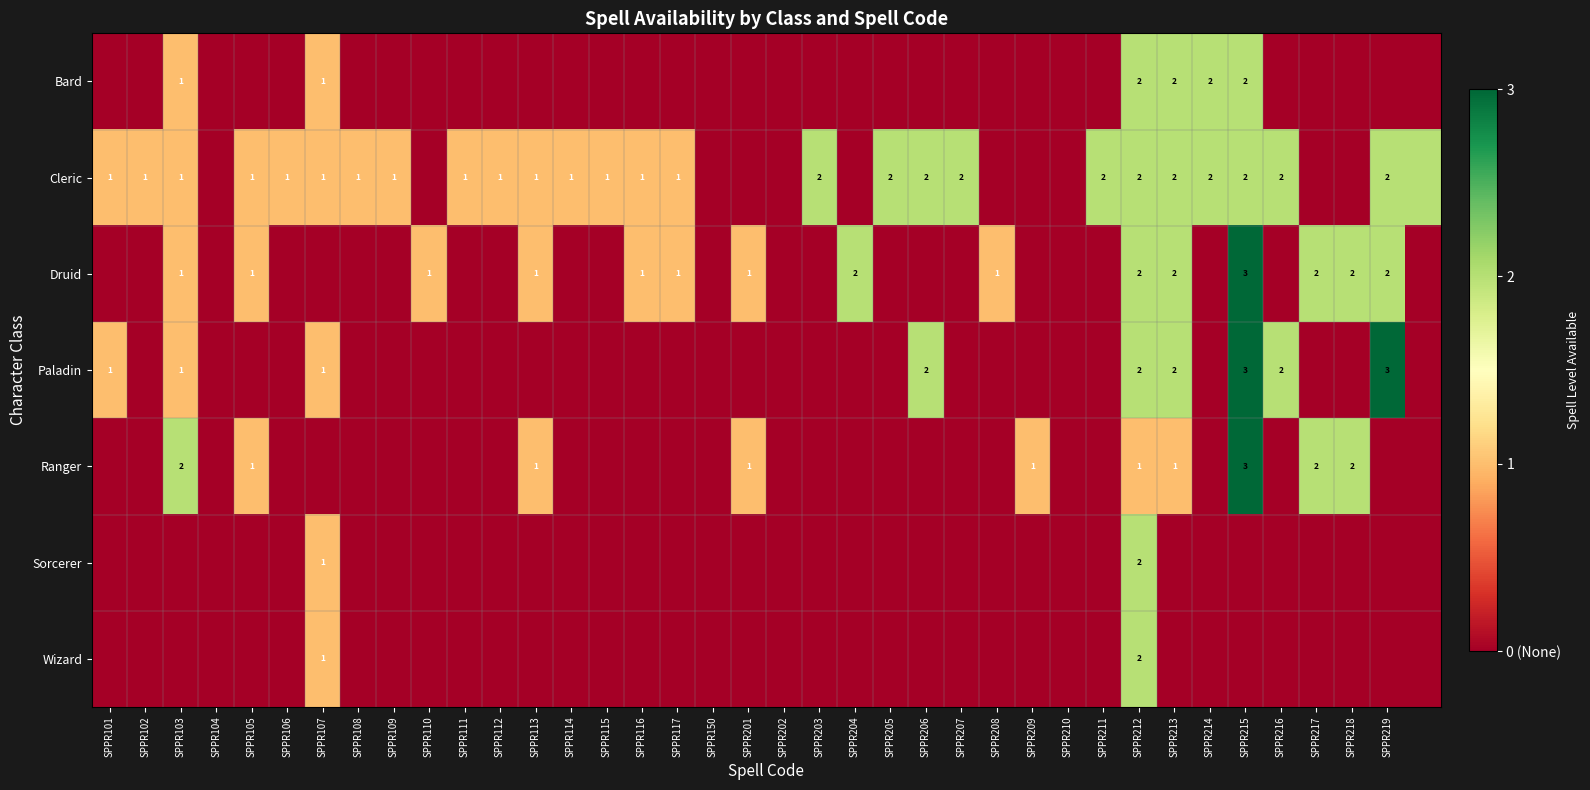

Count the number of data series in this chart.

7